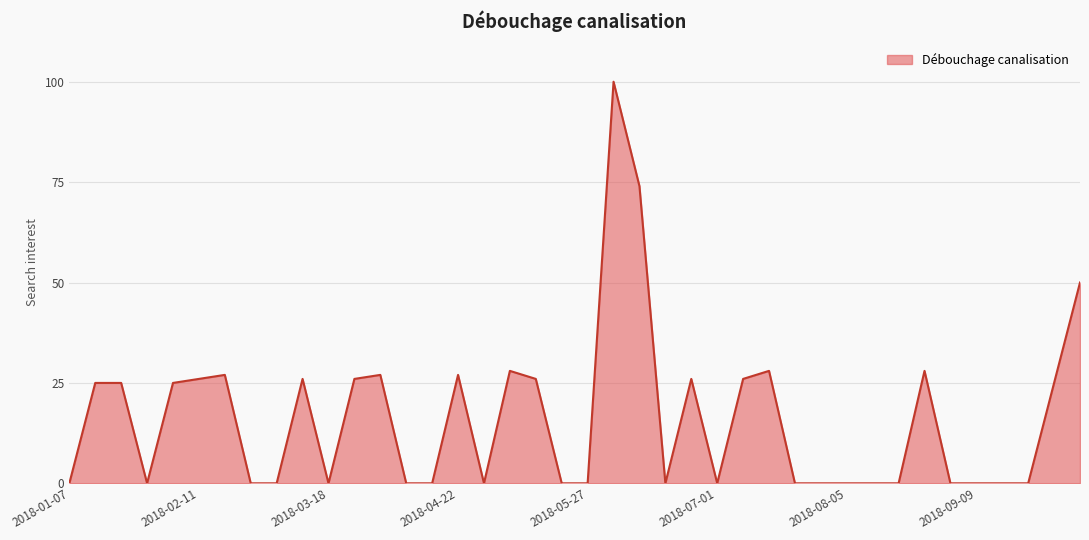

What is the maximum value shown in the chart?

100